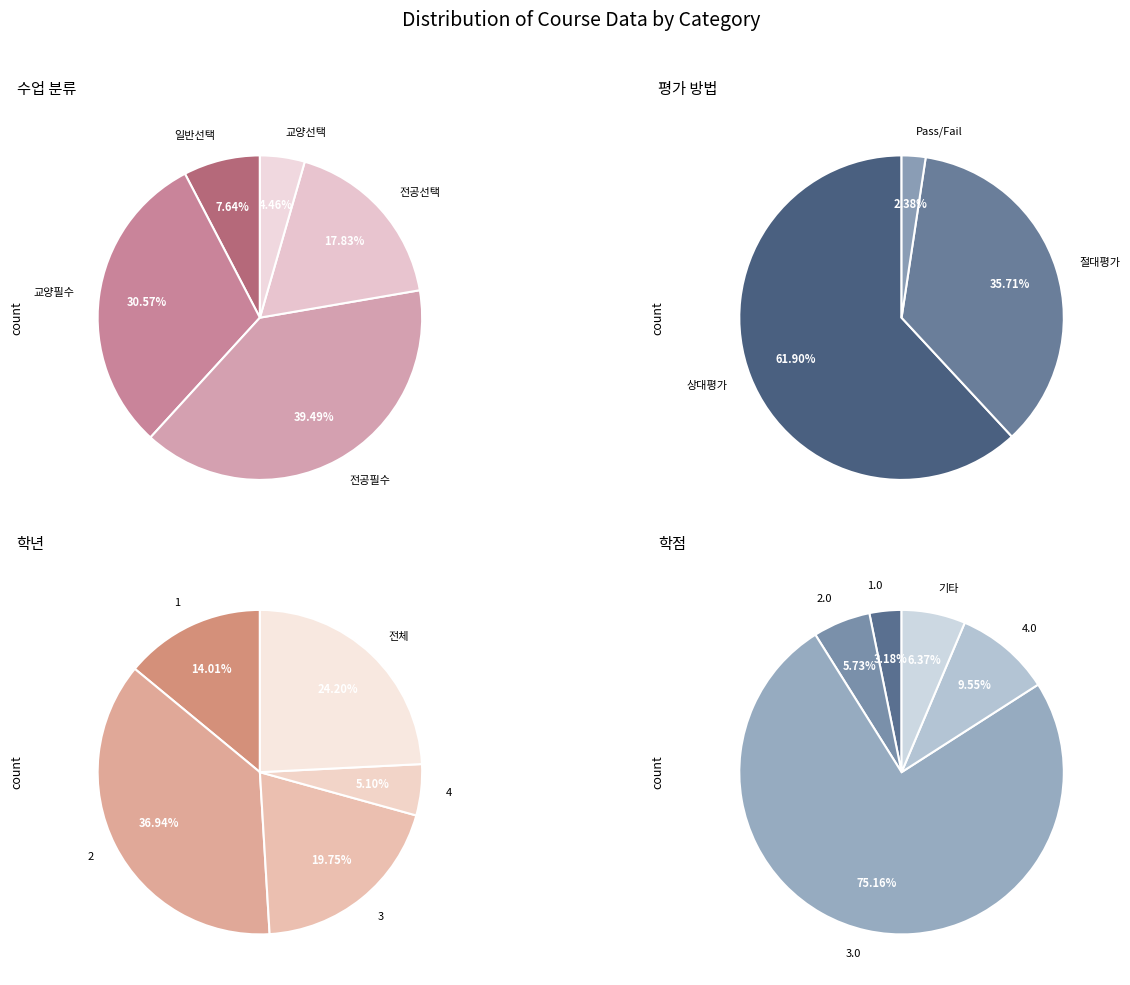

What is the change in value from 일반선택 to 교양필수?

+36